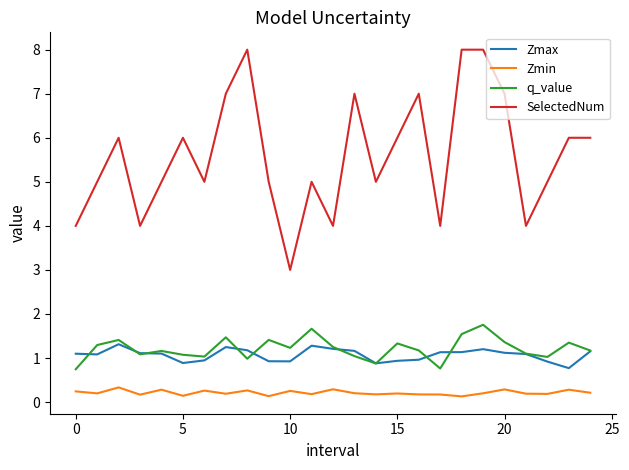

Rank the series by their maximum value, from highest to lowest.

SelectedNum, q_value, Zmax, Zmin